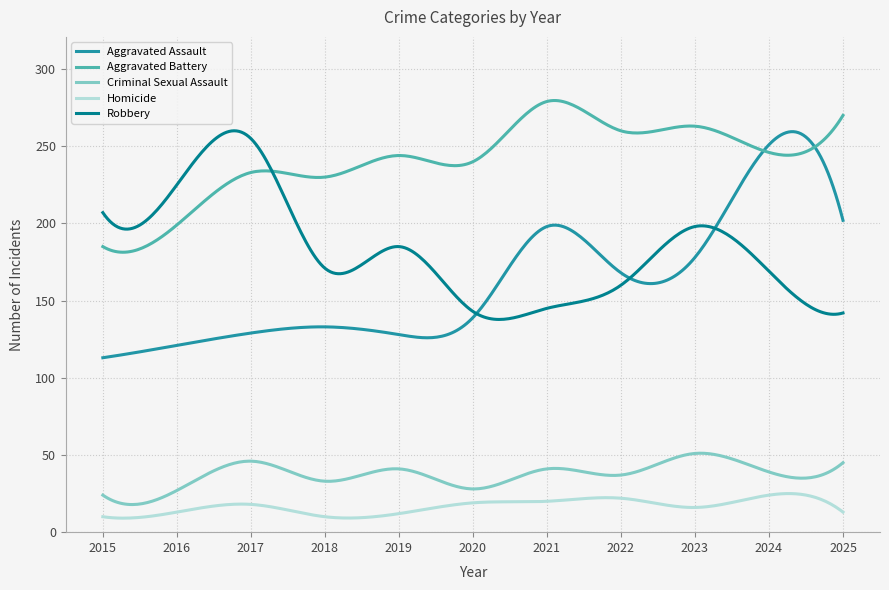

What is the lowest value of the Aggravated Assault series?

113.0